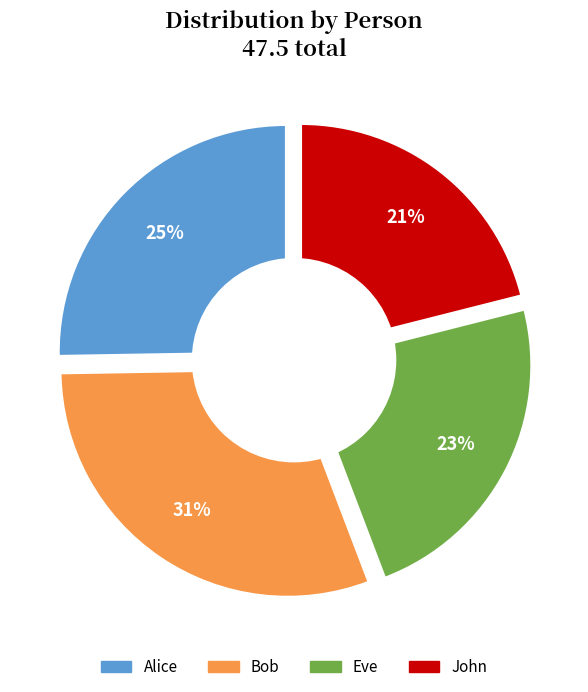

Does any single category account for the majority?

No